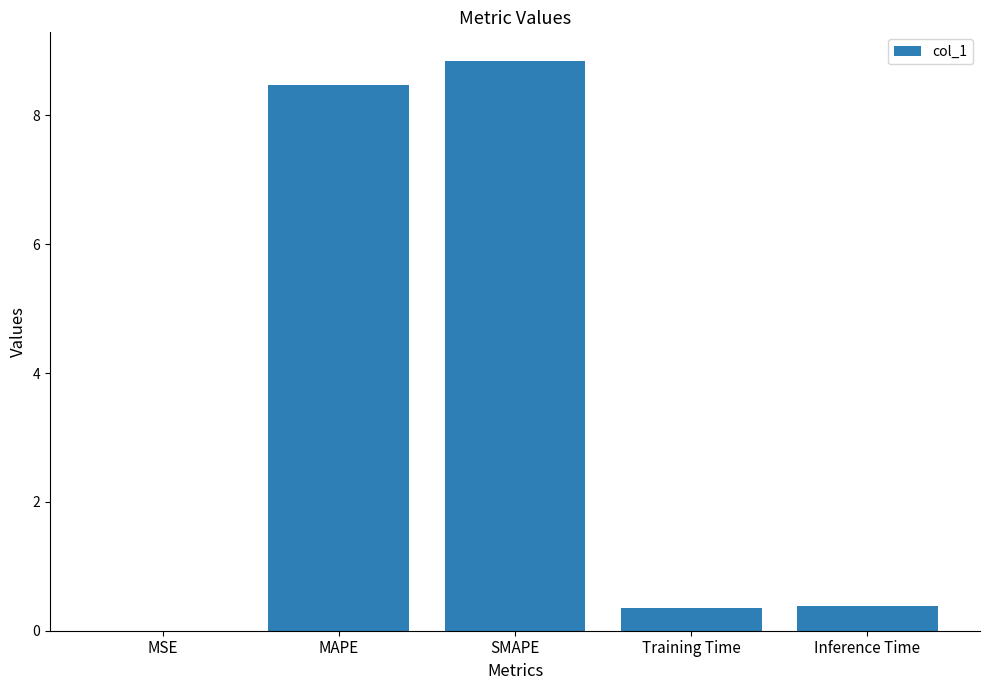

The value at MAPE is 5.3. True or false?

False